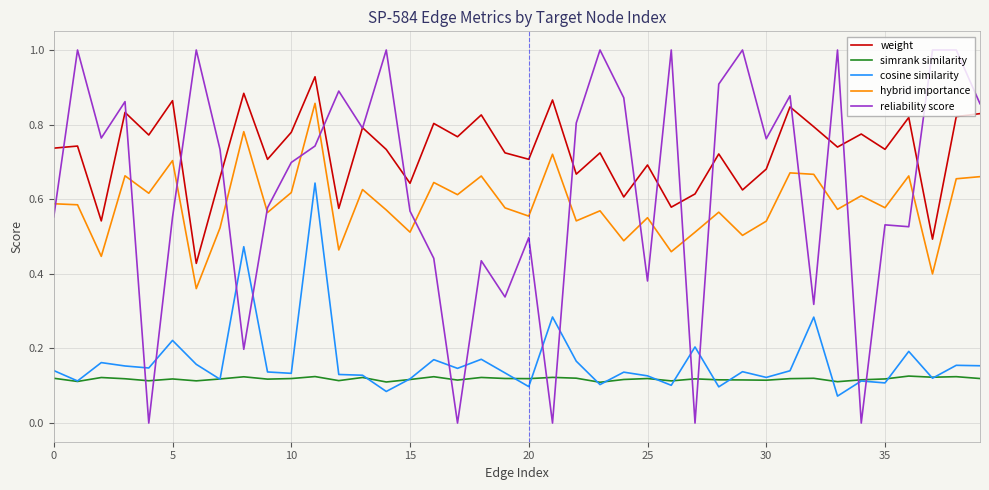

Rank the series by their maximum value, from lowest to highest.

simrank similarity, cosine similarity, hybrid importance, weight, reliability score